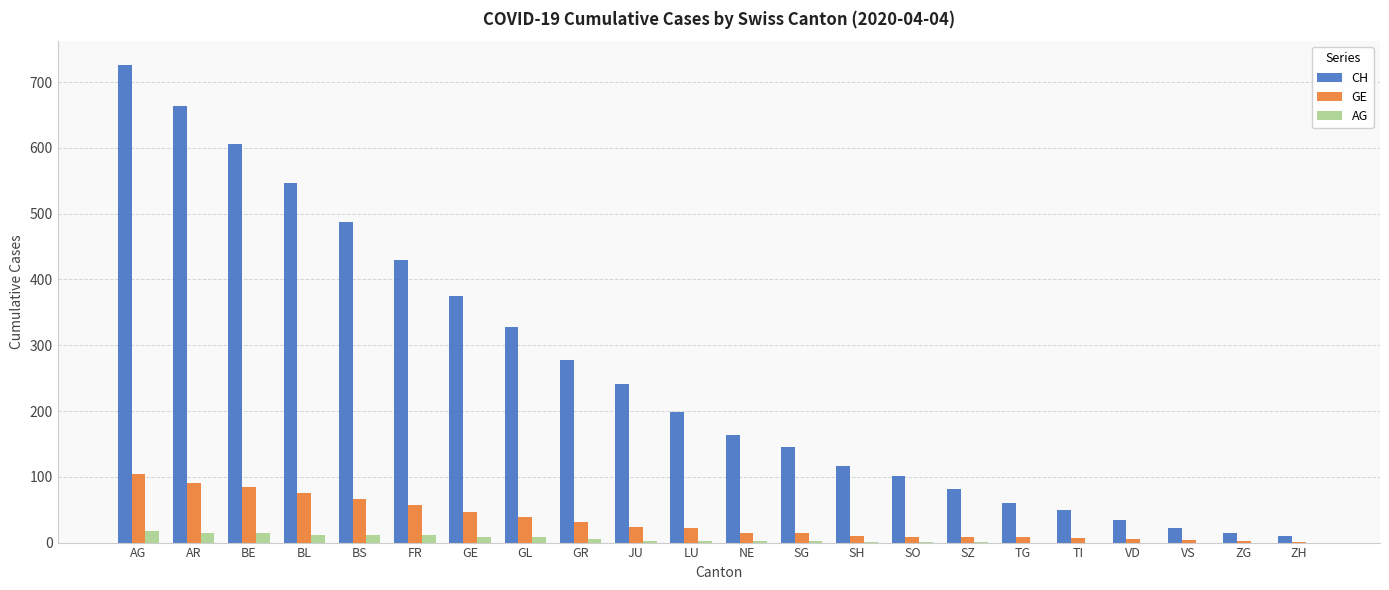

Are the bars horizontal?

No